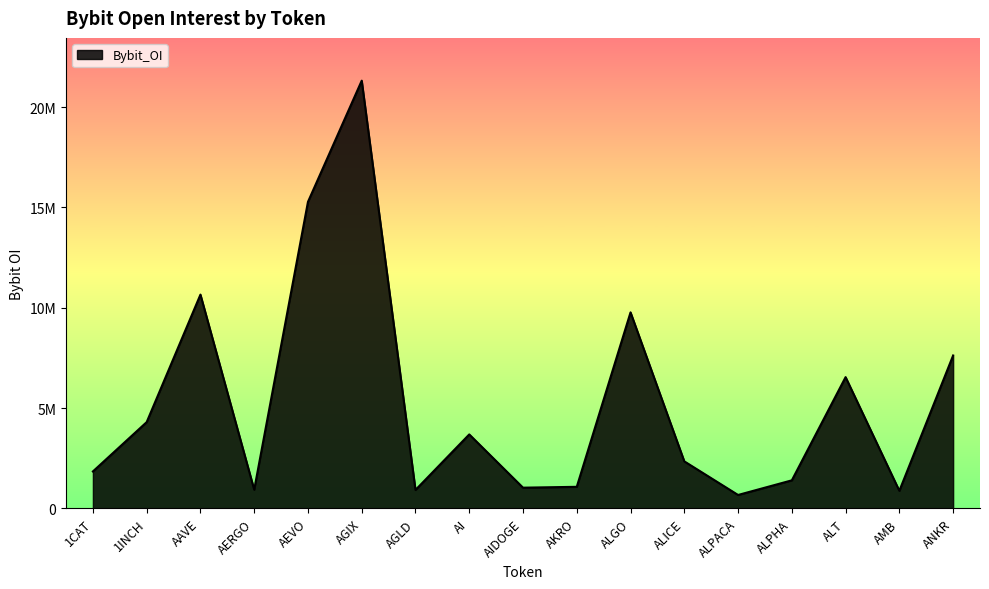

What is the greatest value displayed?

21312837